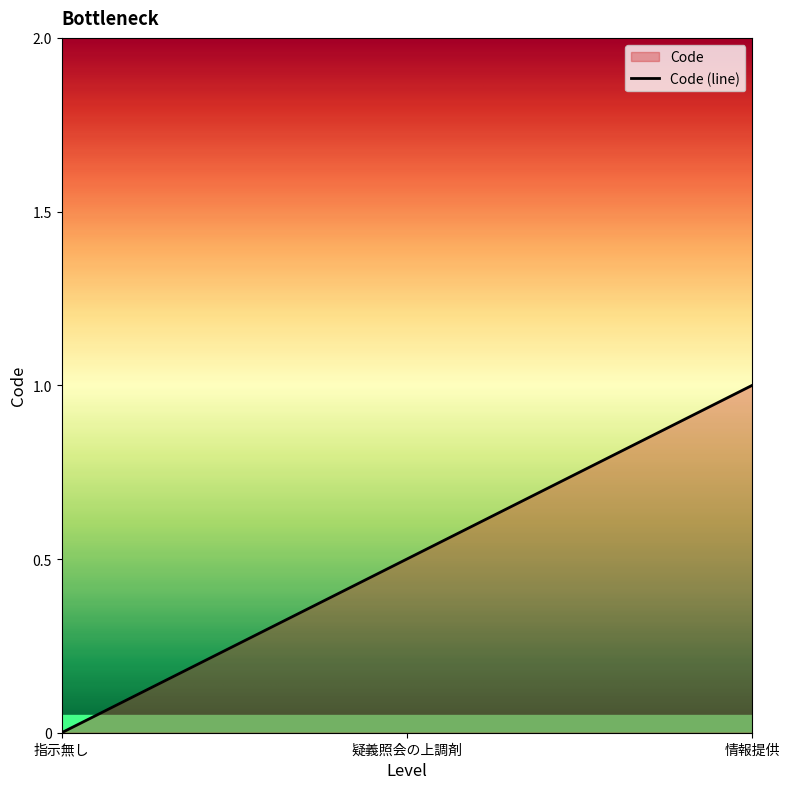

Between 疑義照会の上調剤 and 指示無し, which is larger?

疑義照会の上調剤